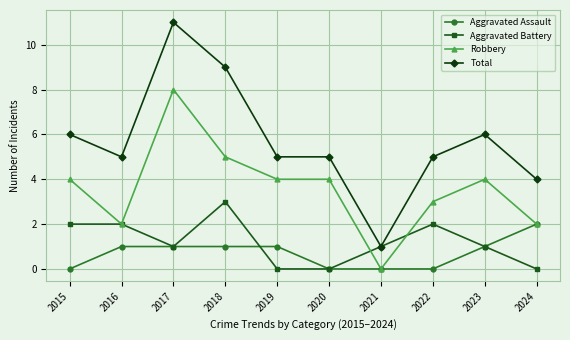

At which category is the sum across all series the highest?

2017